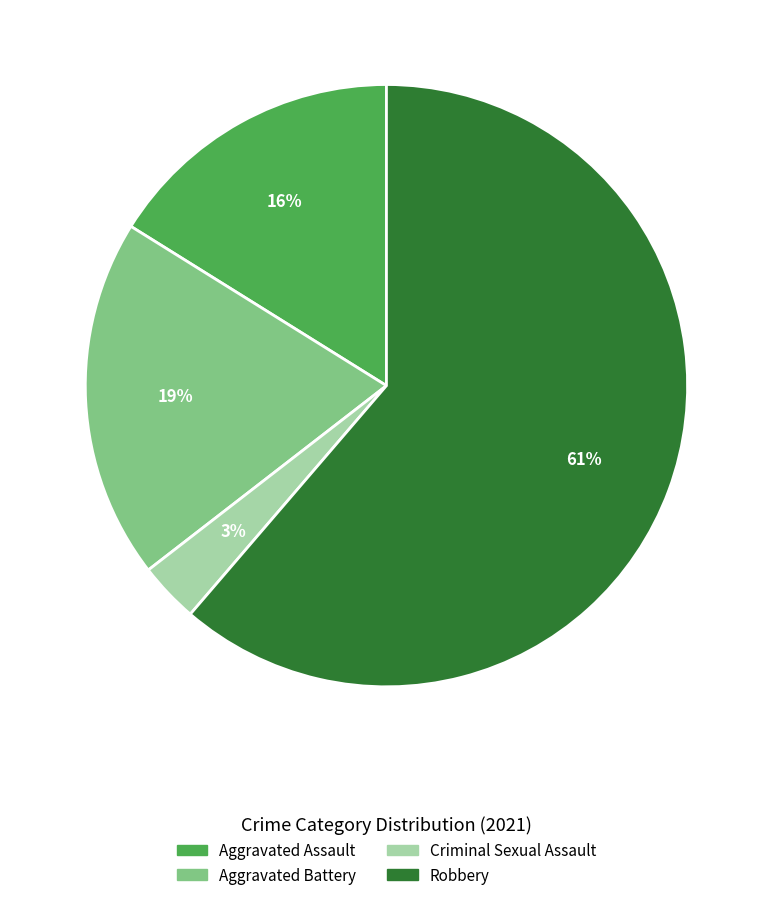

To the nearest percent, what percentage of the pie is Criminal Sexual Assault?

3%